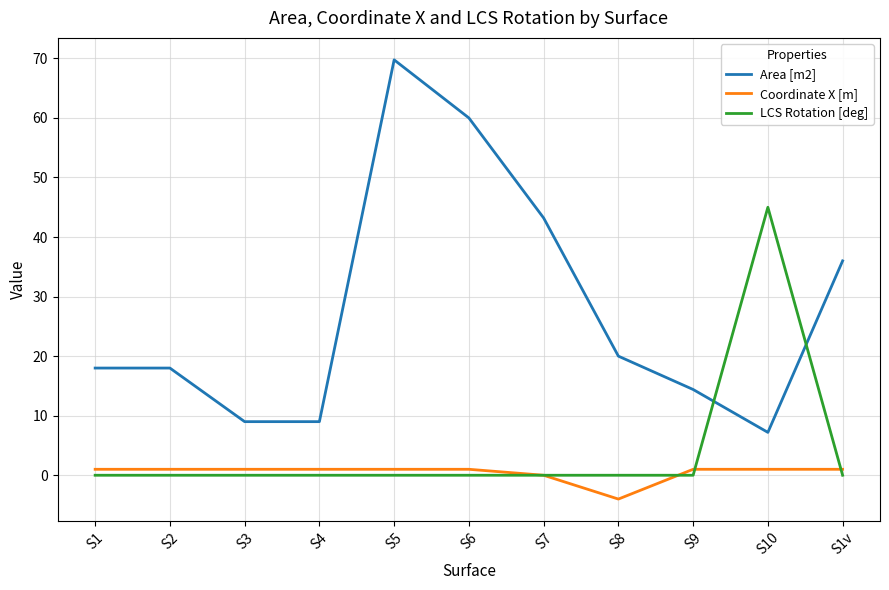

Reading left to right, transcribe all the data shown in this chart.

Area [m2]: 18.0	18.0	9.0	9.0	69.8	60.0	43.2	20.0	14.4	7.2	36.0
Coordinate X [m]: 1.0	1.0	1.0	1.0	1.0	1.0	0.0	-4.0	1.0	1.0	1.0
LCS Rotation [deg]: 0.0	0.0	0.0	0.0	0.0	0.0	0.0	0.0	0.0	45.0	0.0